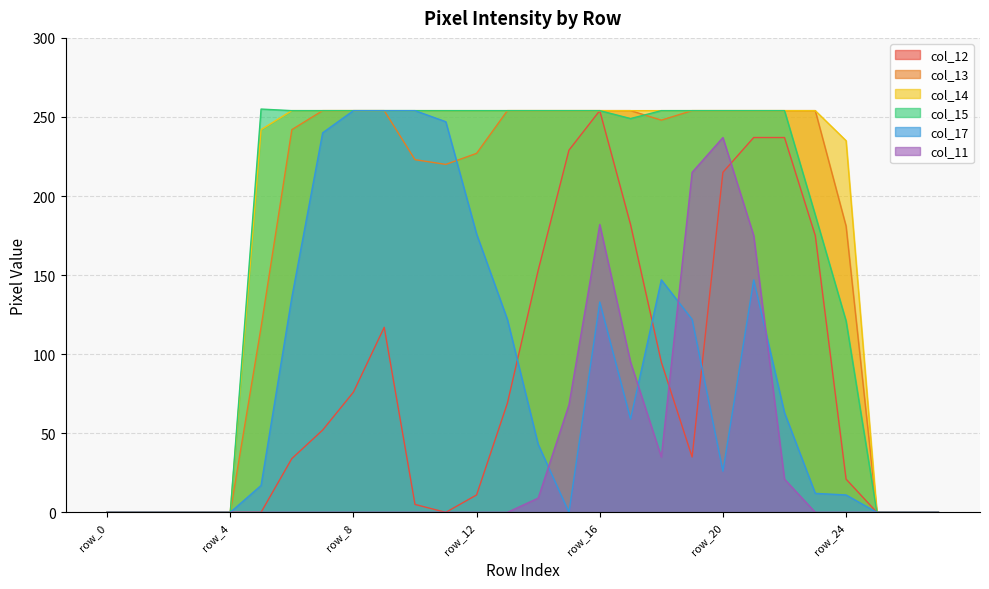

At how many categories does at least one series exceed 222?

20